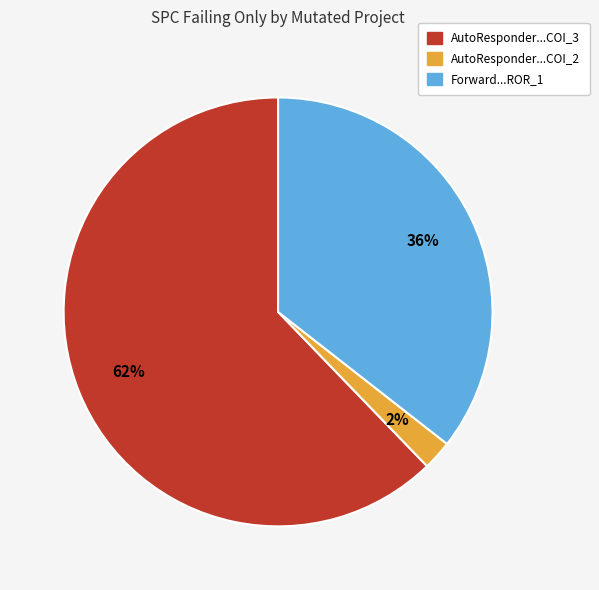

To the nearest percent, what is the average slice percentage?

33%